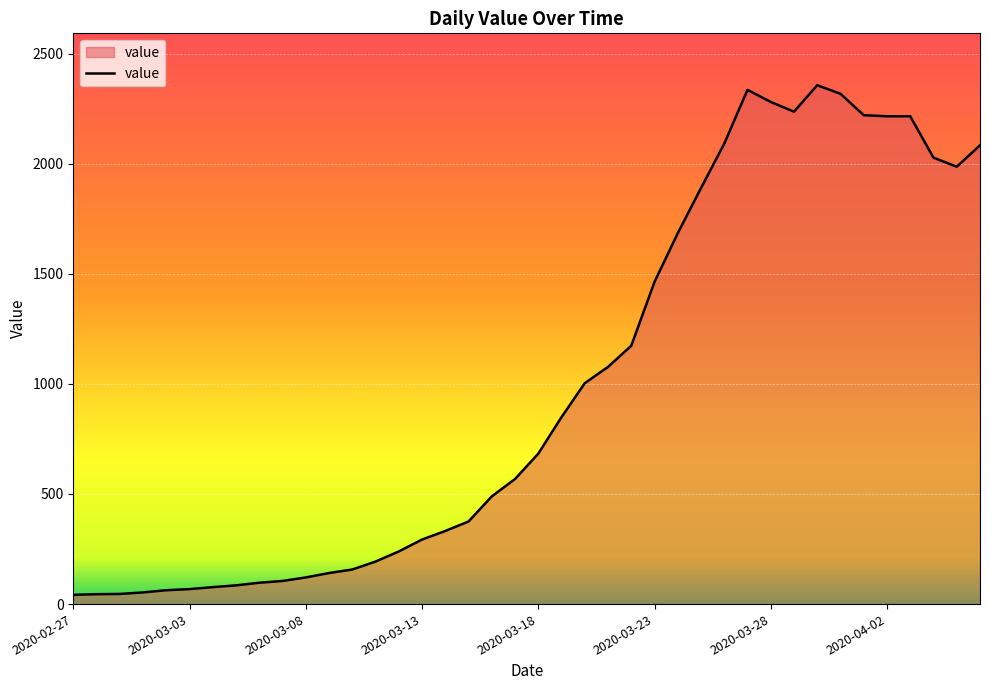

True or false: the data has more than 0 interior local peaks.

True